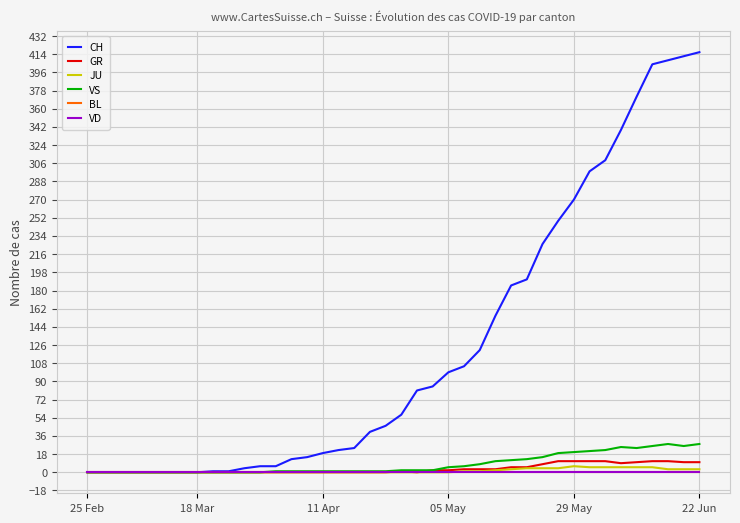

True or false: BL has more than 0 points higher than both neighbors.

False